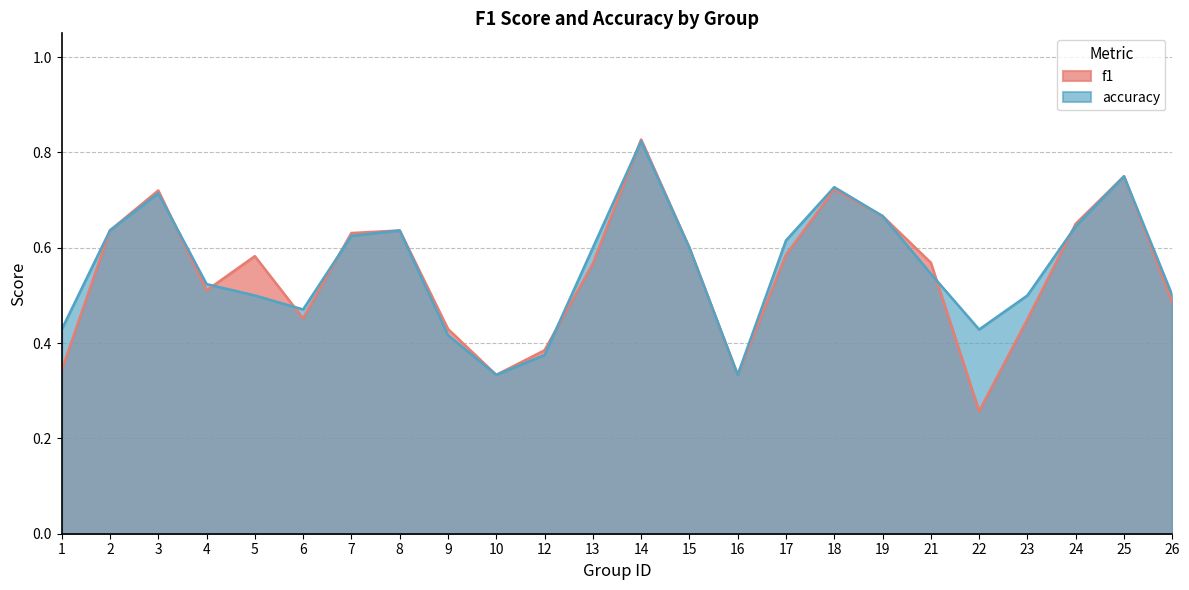

At which category does f1 reach its first local valley?

4